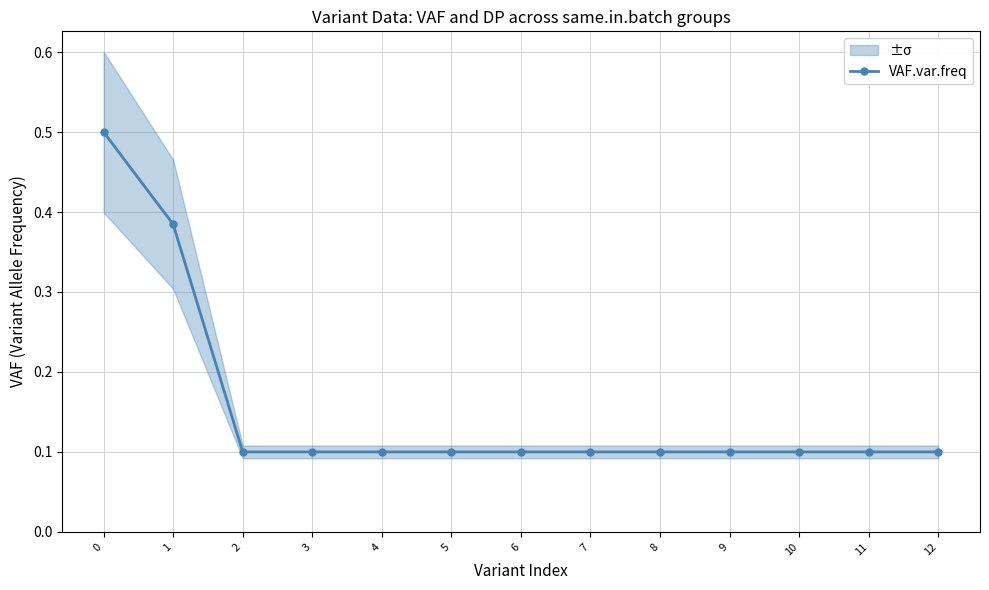

What is the maximum value shown in the chart?

0.5